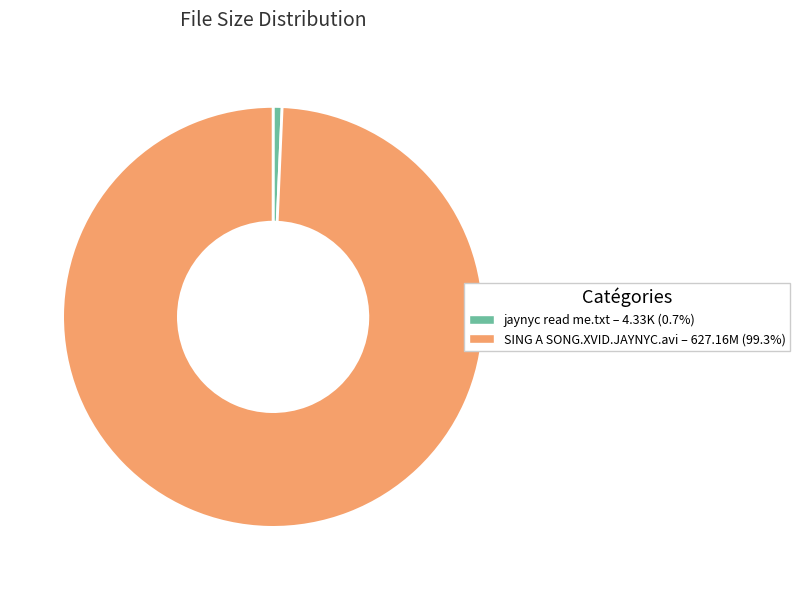

Which slice is the largest?

SING A SONG.XVID.JAYNYC.avi